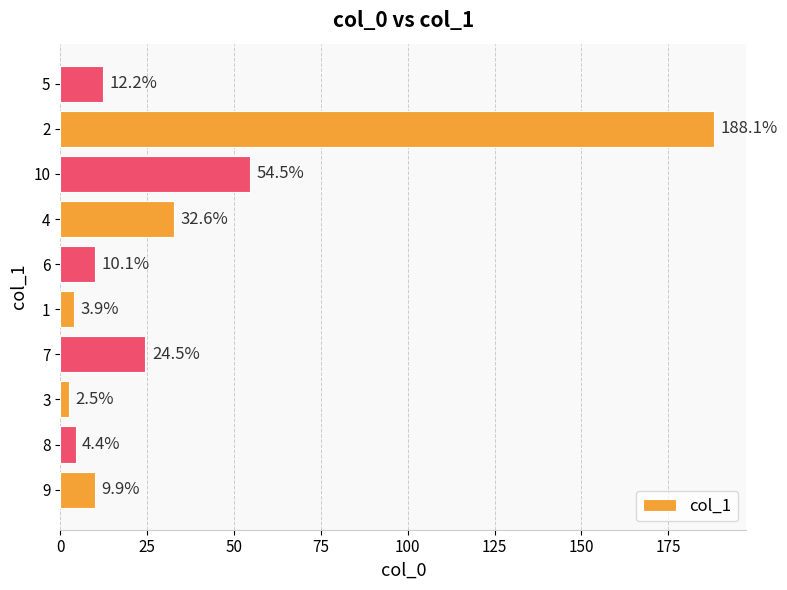

List the labels in order of value, largest first.

2, 10, 4, 7, 5, 6, 9, 8, 1, 3